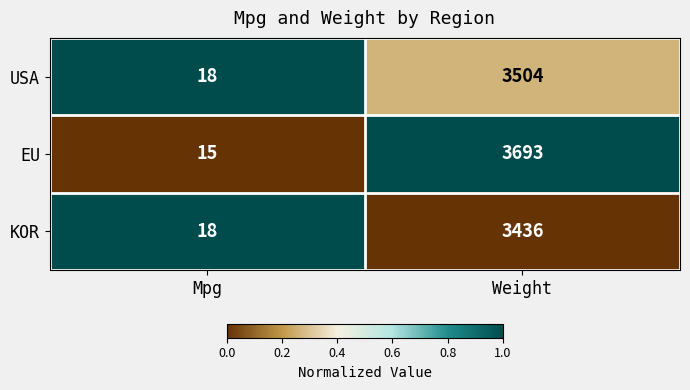

True or false: USA has a value of 25 at Mpg.

False